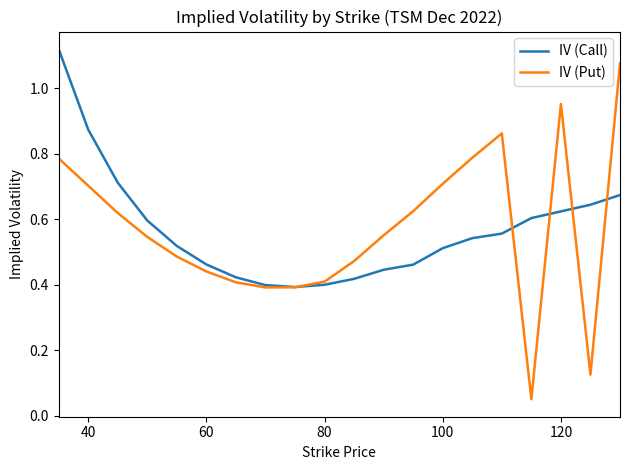

True or false: IV (Call) and IV (Put) intersect in this chart.

True